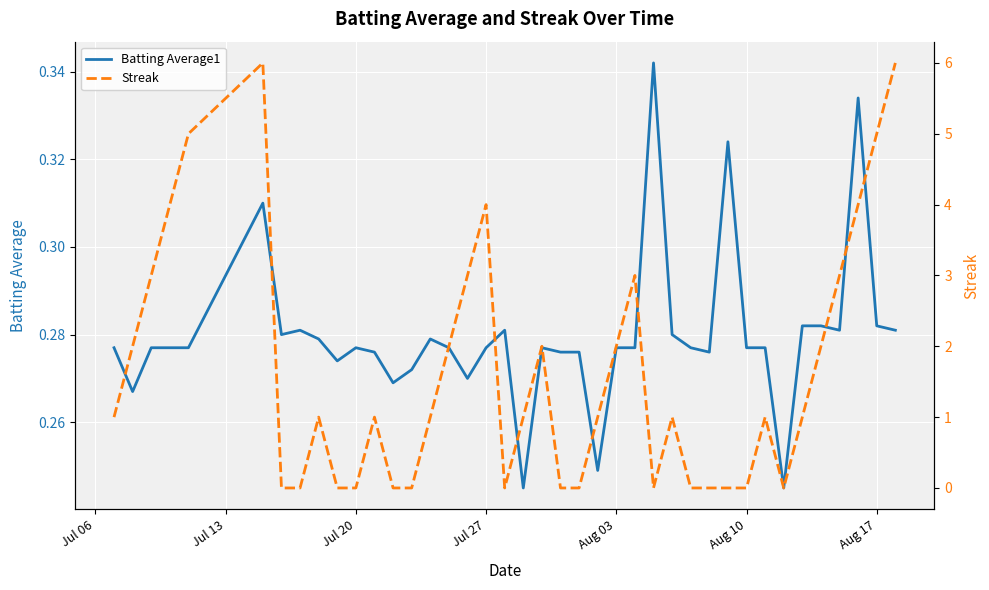

At how many categories does at least one series exceed 0?

40